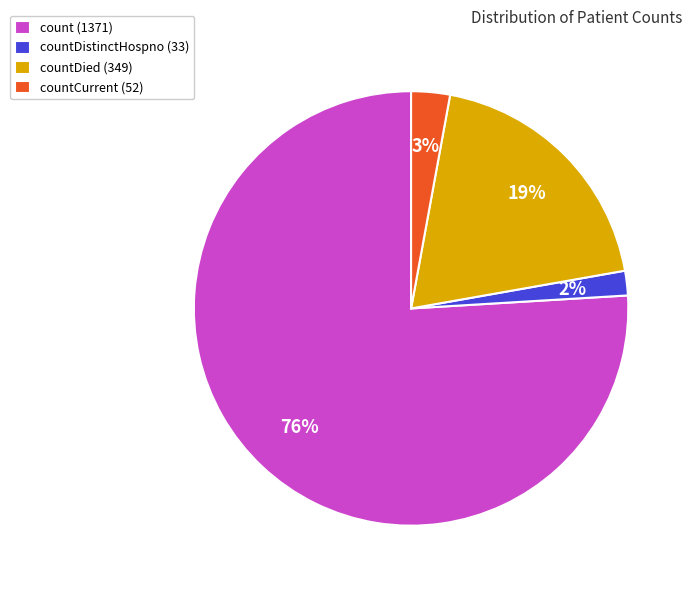

What is the majority slice?

count (1371)